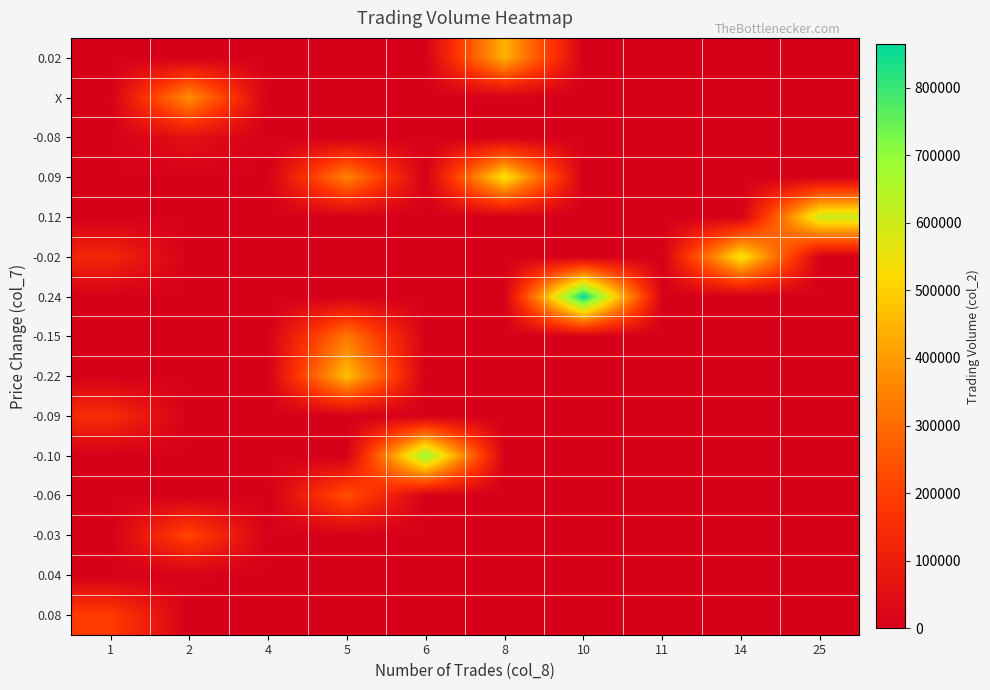

How many categories are shown in the chart?

10